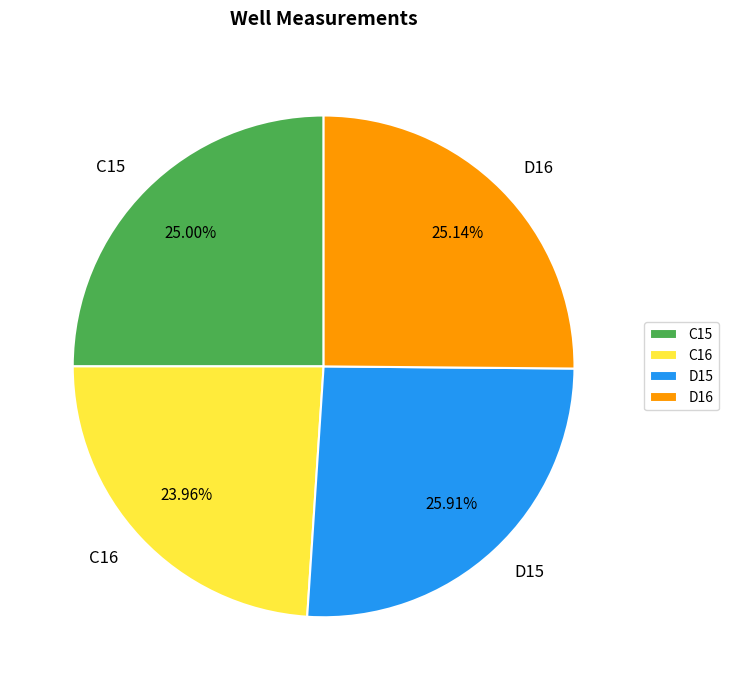

How many segments does this pie chart have?

4